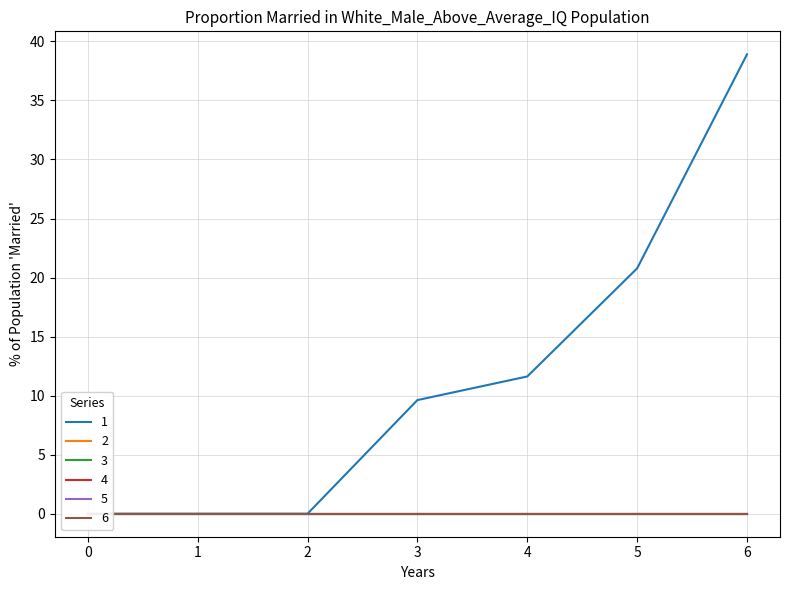

True or false: 3 has more than 2 points higher than both neighbors.

False